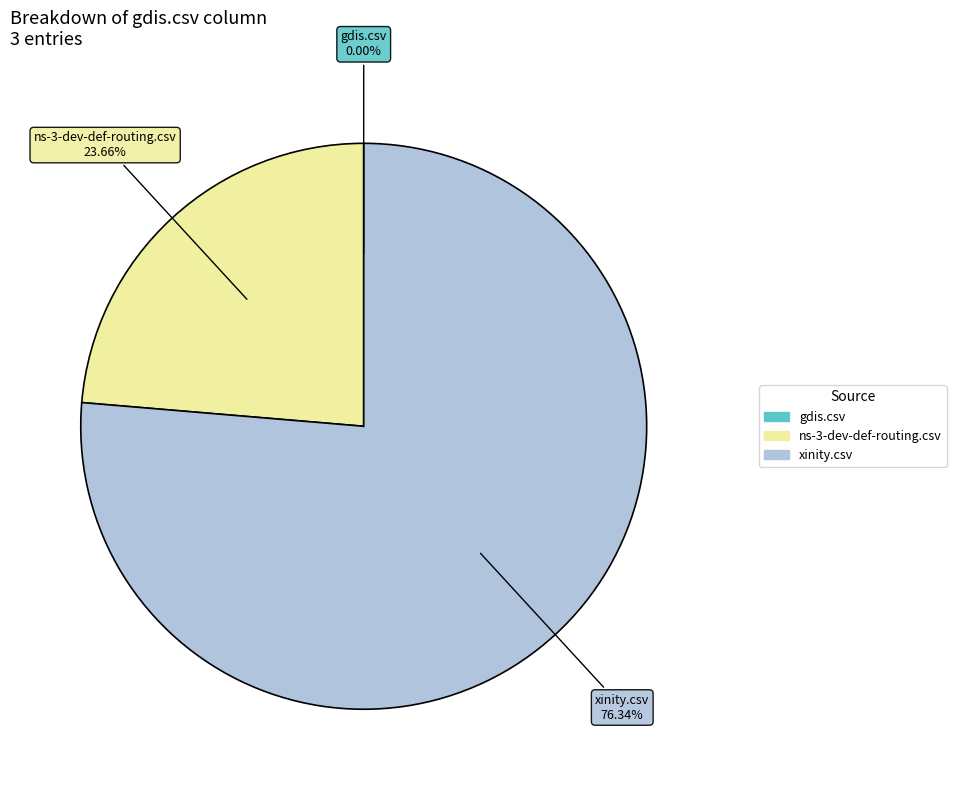

Is there any slice that represents more than half of the pie?

Yes